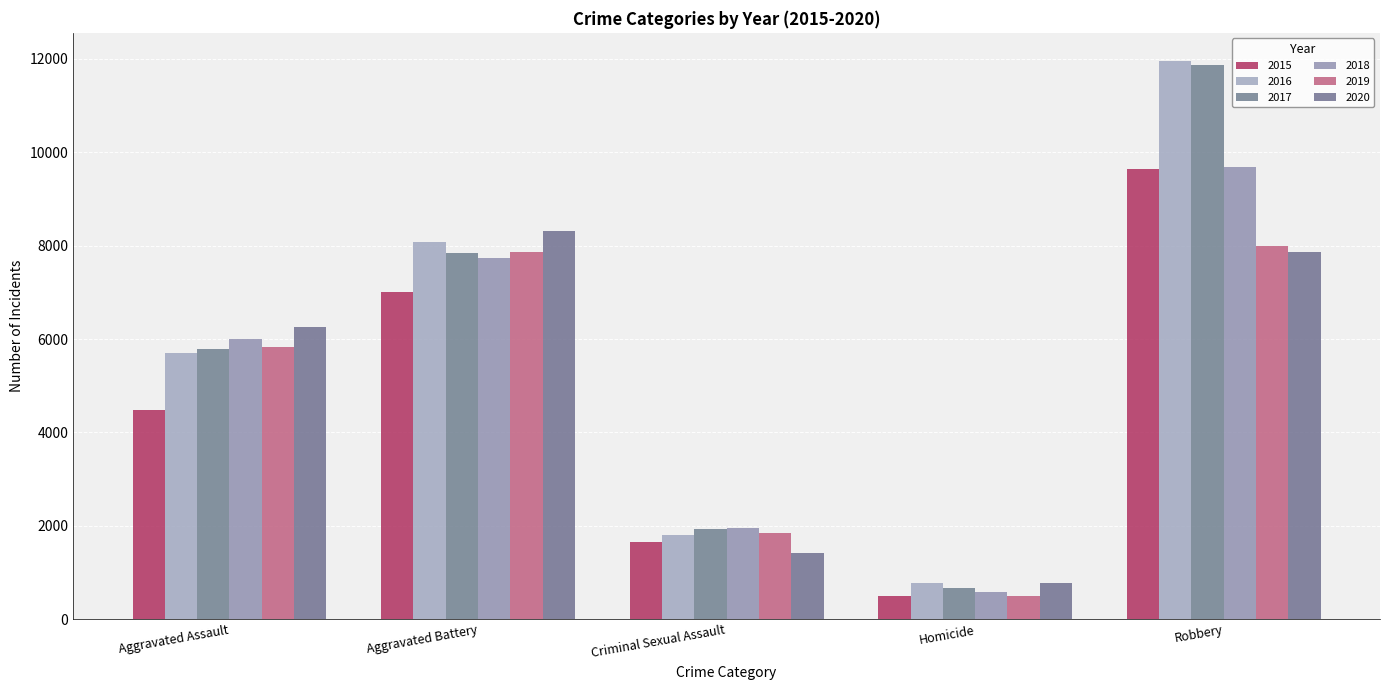

Which series has the largest total across all categories?

2016